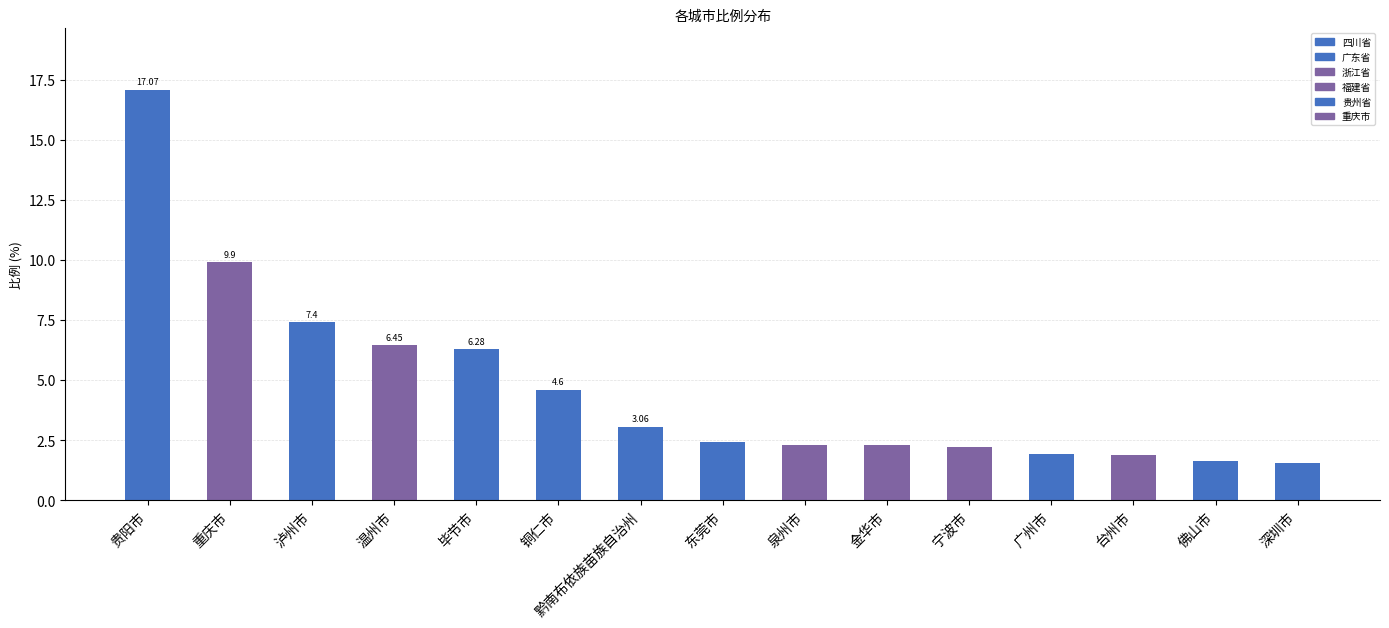

Are the bars horizontal?

No